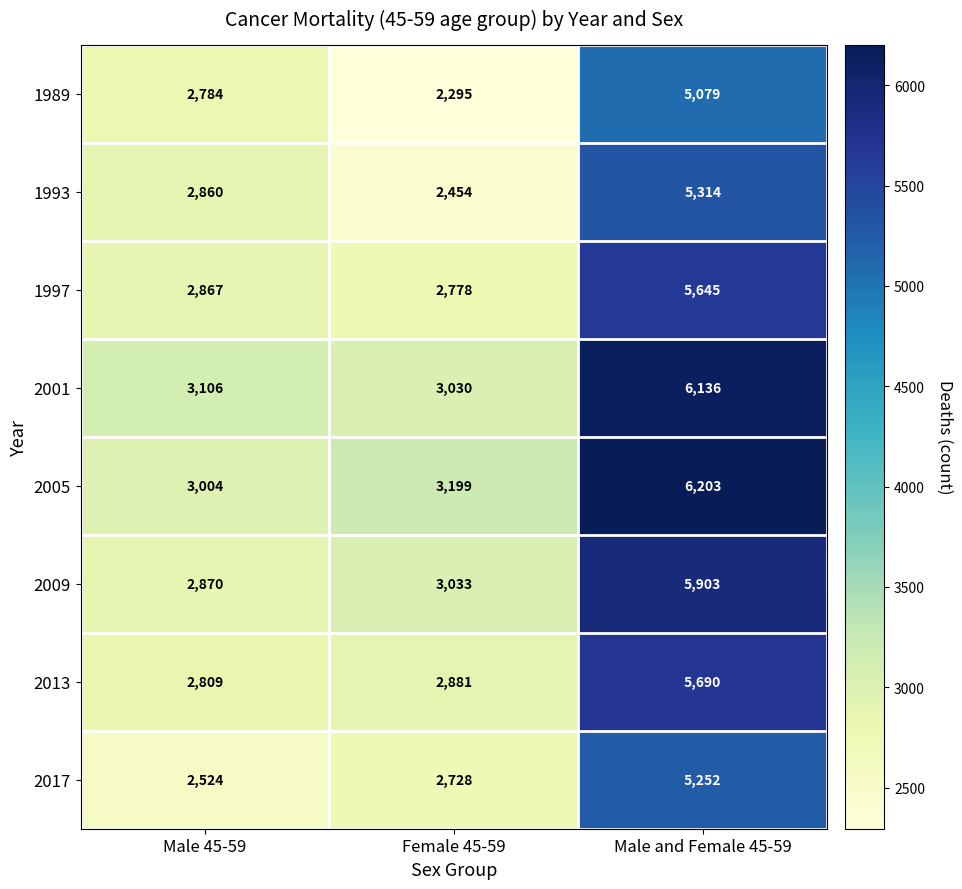

How many 1989 values are between 2295 and 5079?

3